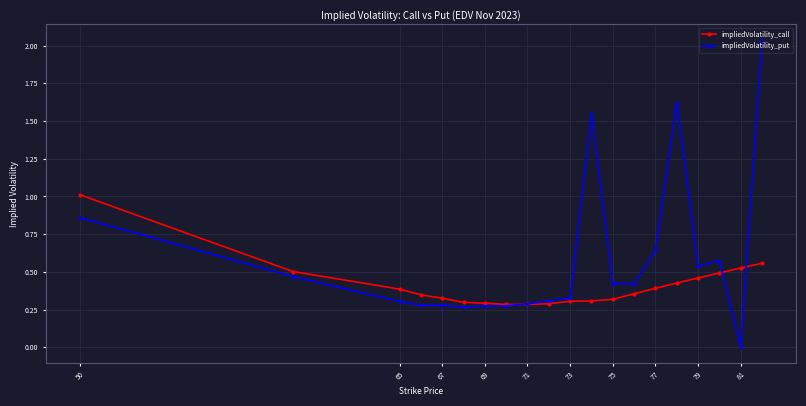

What is the sum of all impliedVolatility_call values?

8.2